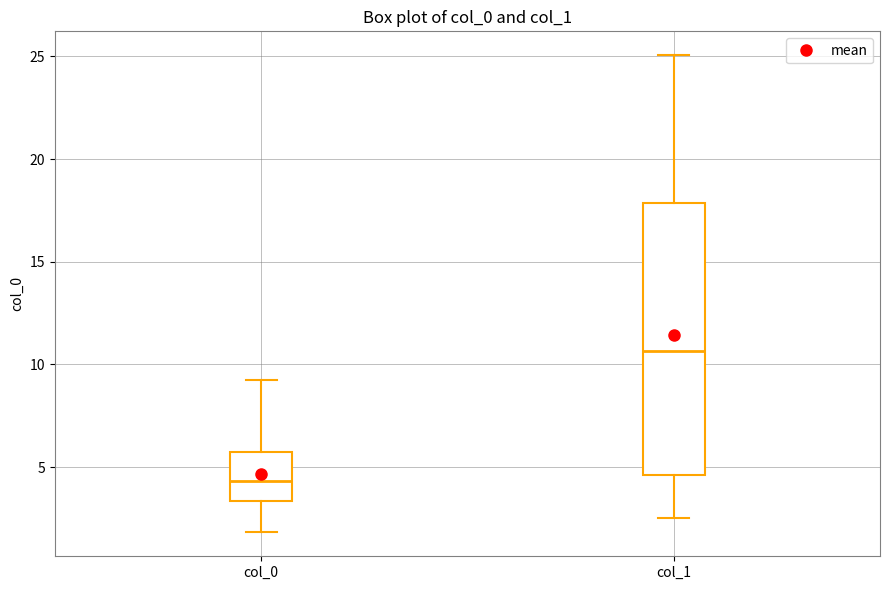

Reading left to right, transcribe this box plot: for each box, give where its median line is, the range the box spans, and where its two whiskers end, as read against the y-axis. The values are not printed on the chart, so give them approximately, as read against the axis.

col_0: median 4.5, box 3.5 to 5.5, whiskers 2.0 to 9.0
col_1: median 10.5, box 4.5 to 18.0, whiskers 2.5 to 25.0